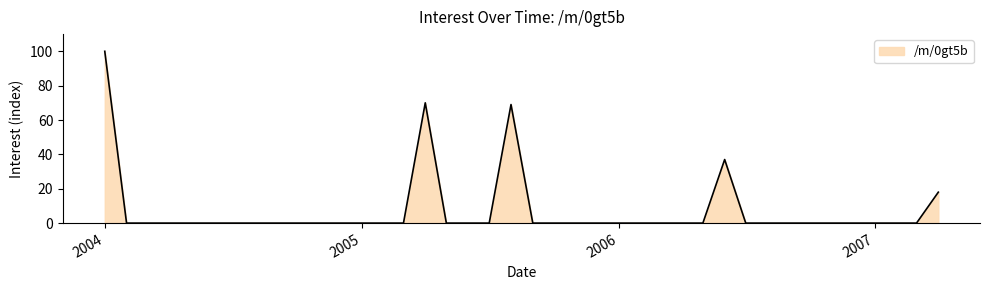

How many lines are shown in the chart?

1